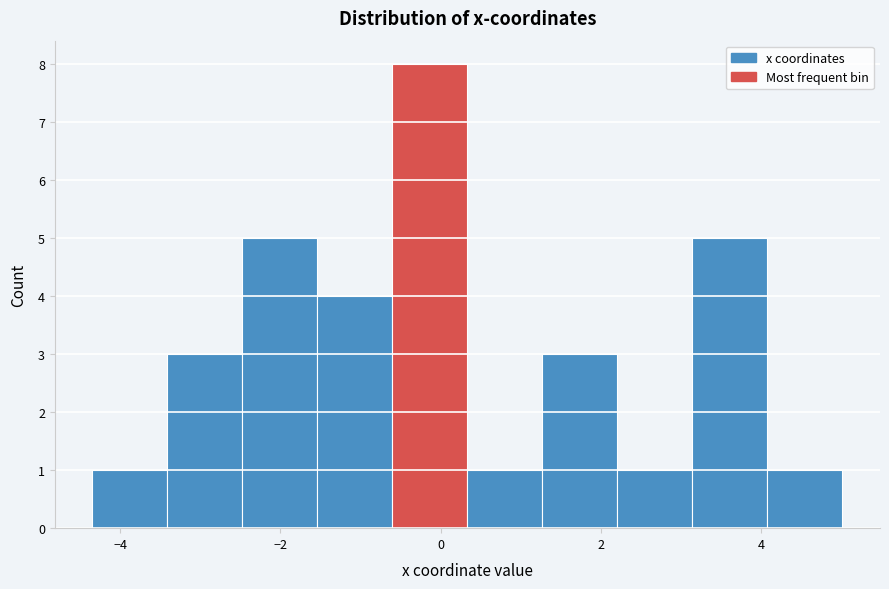

Reading left to right, transcribe this chart: for each bar, give the range it covers on the x-axis and its height. Neither the bar edges nor the heights are printed on the chart, so give them approximately, as read against the axes.

-4.4 to -3.4: 1
-3.4 to -2.4: 3
-2.4 to -1.6: 5
-1.6 to -0.6: 4
-0.6 to 0.4: 8
0.4 to 1.2: 1
1.2 to 2.2: 3
2.2 to 3.2: 1
3.2 to 4.0: 5
4.0 to 5.0: 1